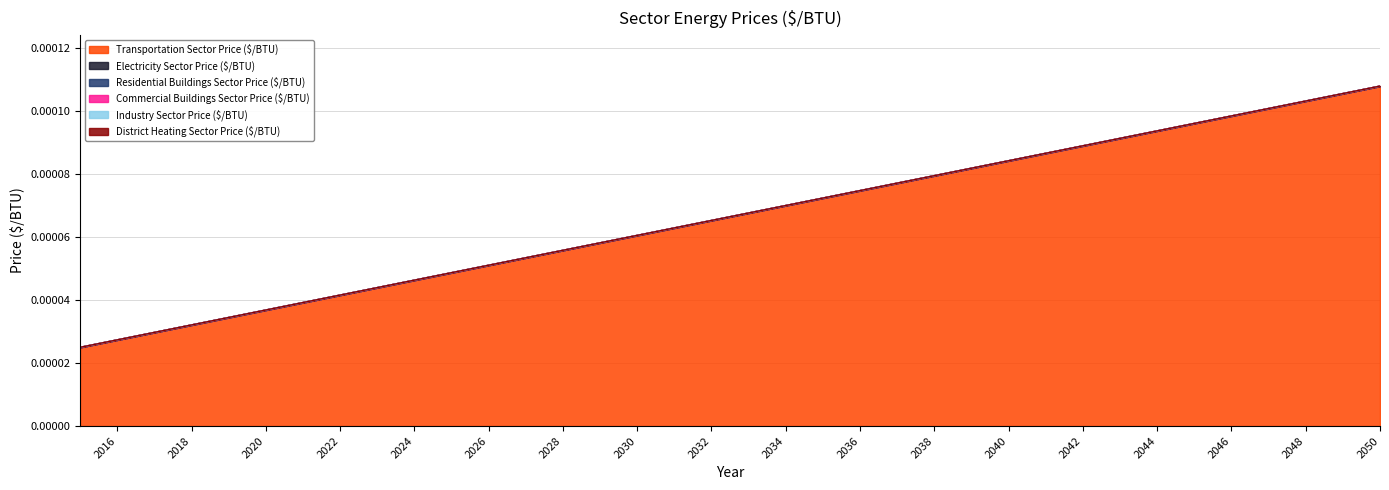

The value of Residential Buildings Sector Price ($/BTU) at 2029 is 0.0. True or false?

True